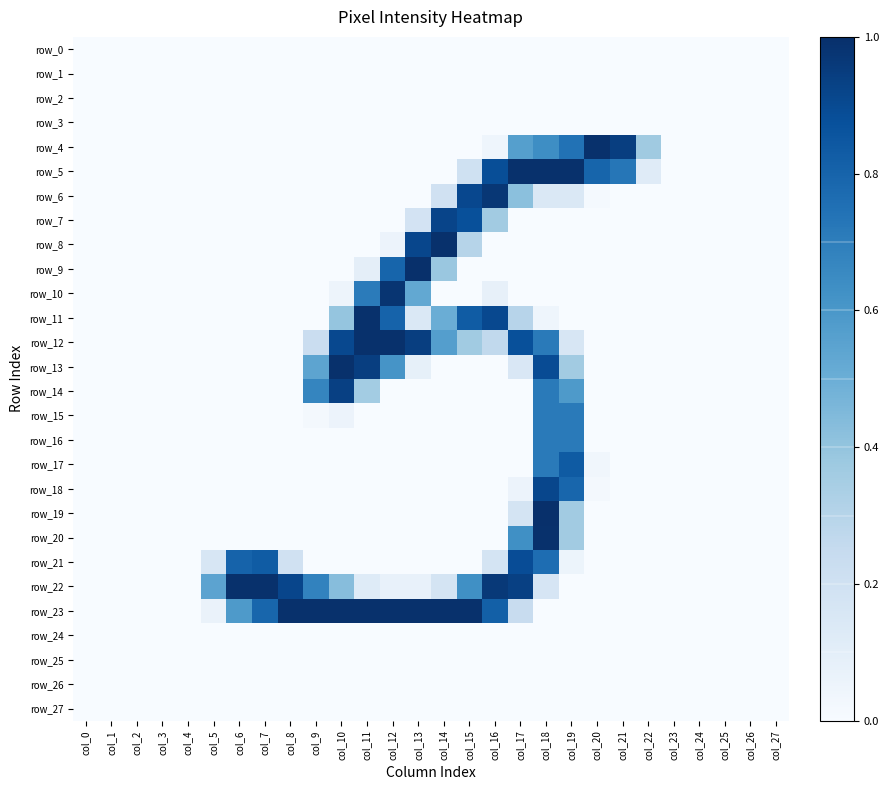

The value of row_17 at col_26 is 0.0. True or false?

True